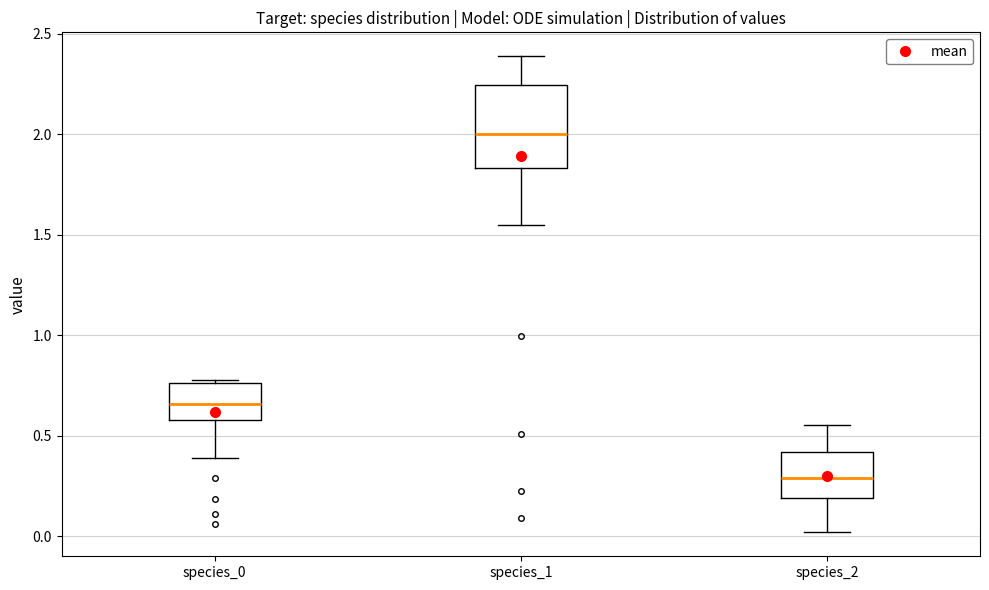

Which box is the tallest, from its lower edge to its upper edge?

species_1